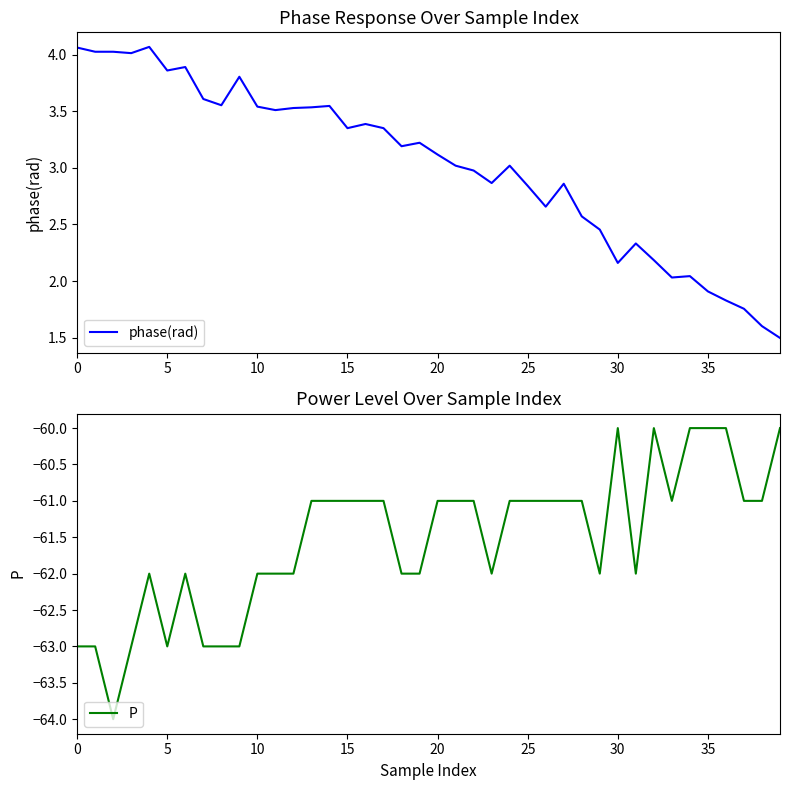

Which has a higher value, 22 or 18?

18